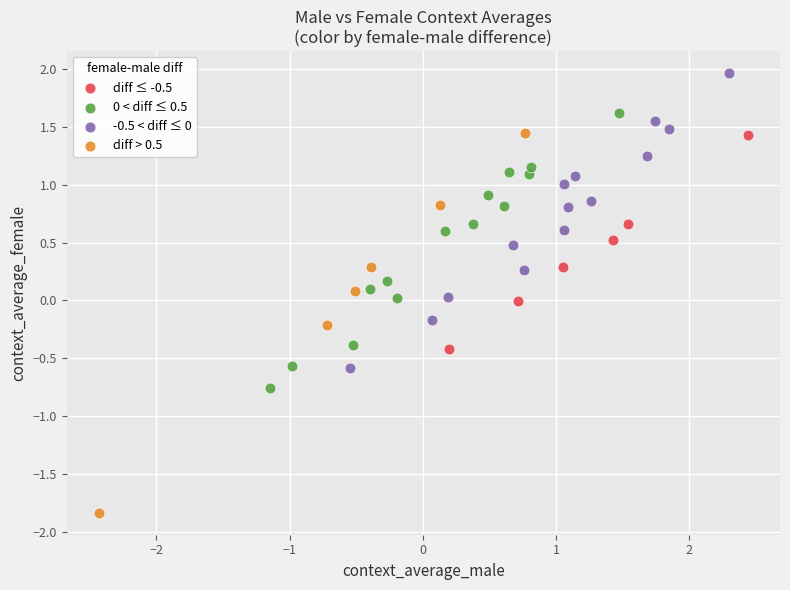

Which series reaches the minimum Y coordinate?

diff > 0.5